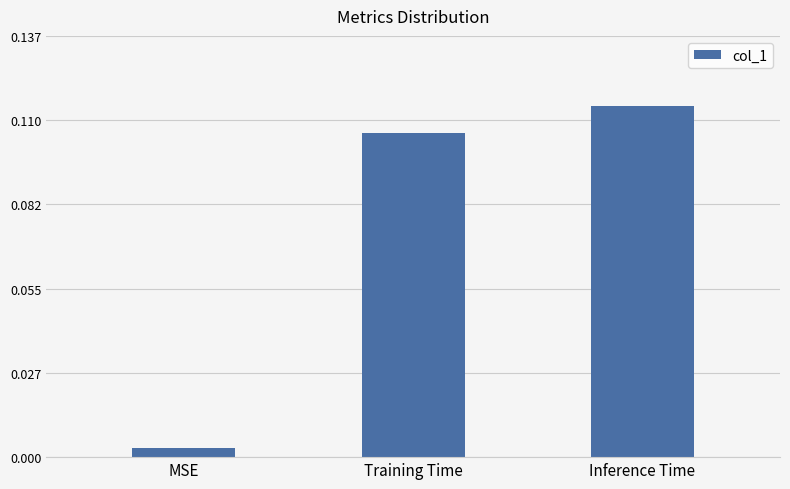

What is the label of the 2nd bar from the left?

Training Time